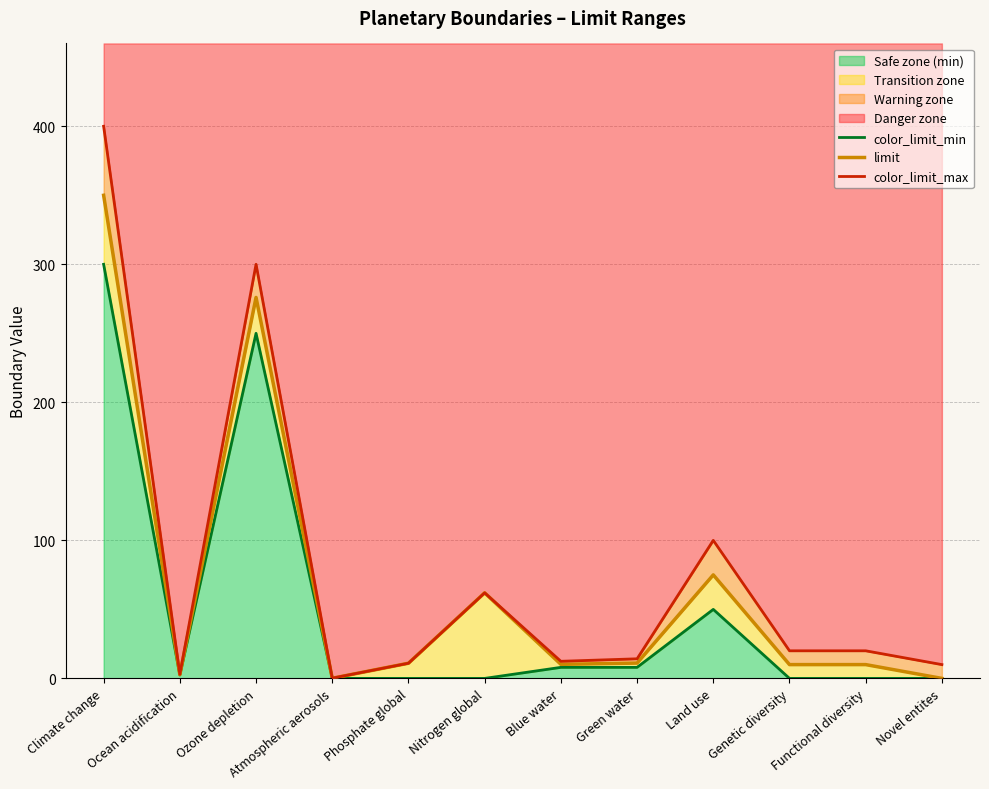

How many interior local valleys does the color_limit_max series have?

3